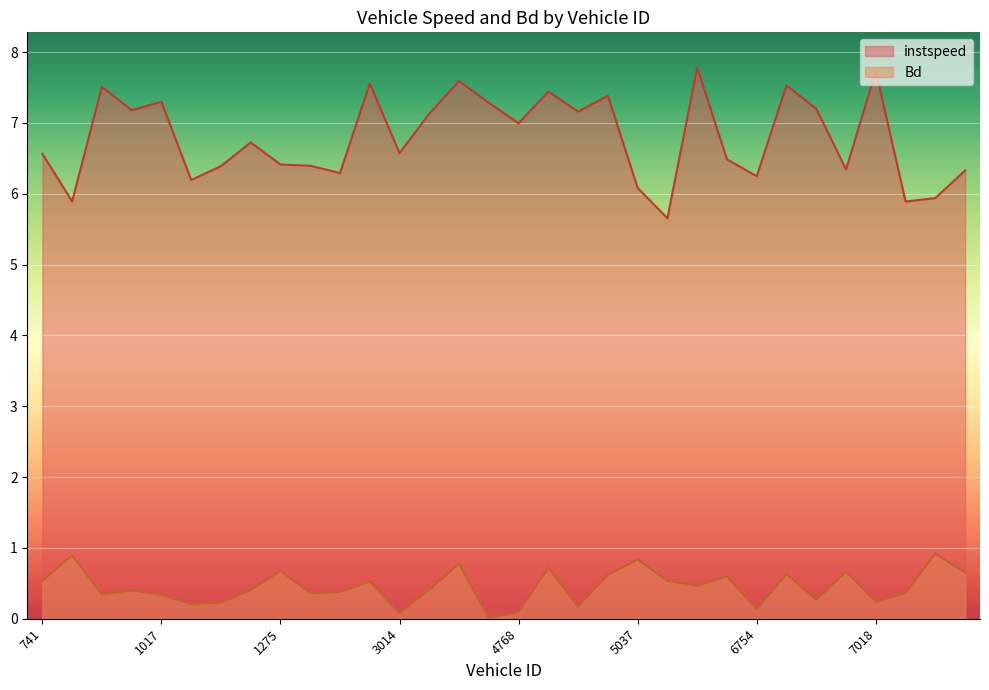

What is the total value across all series at 1275?

7.1